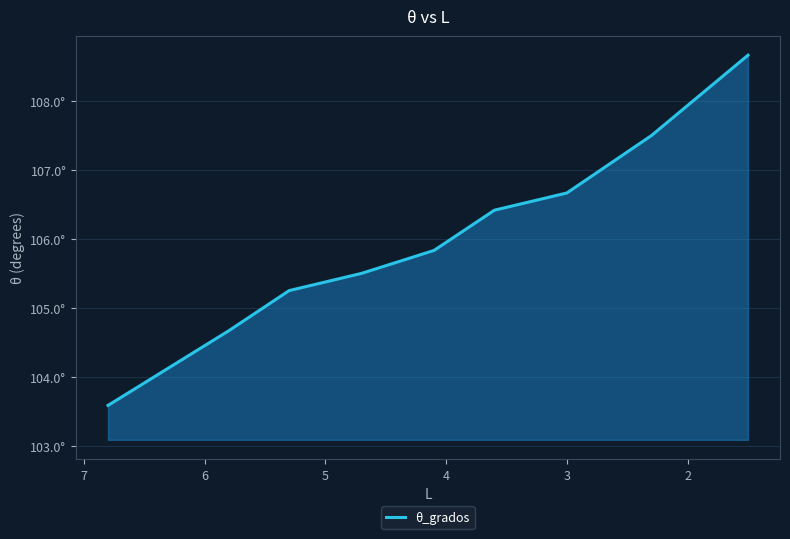

Reading right to left, extract all data points from this chart.

108.7	107.5	106.7	106.4	105.8	105.5	105.2	104.7	103.6